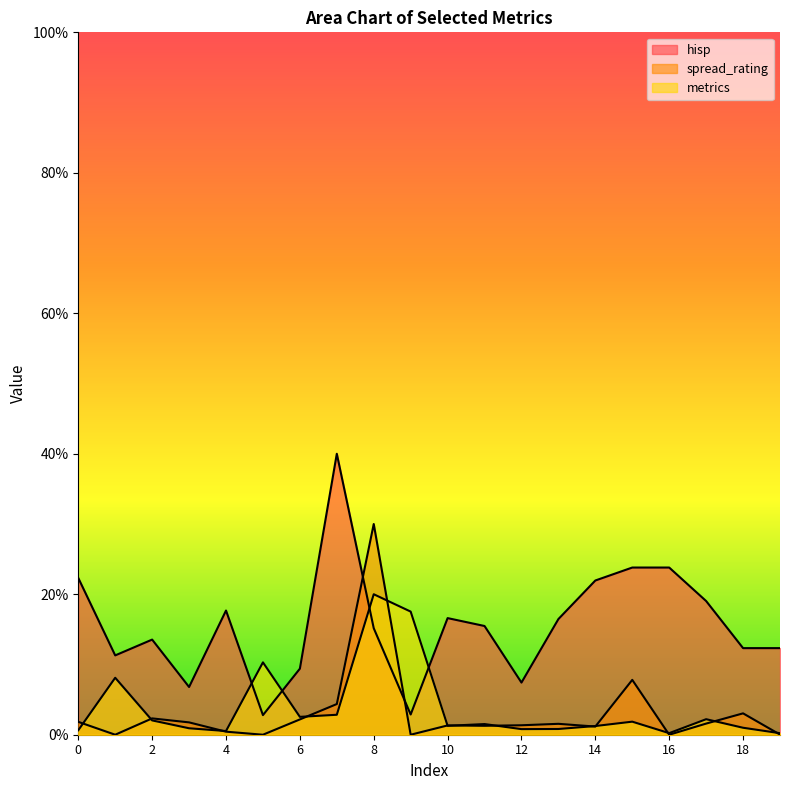

True or false: metrics has a value of 0.0 at 15.

True